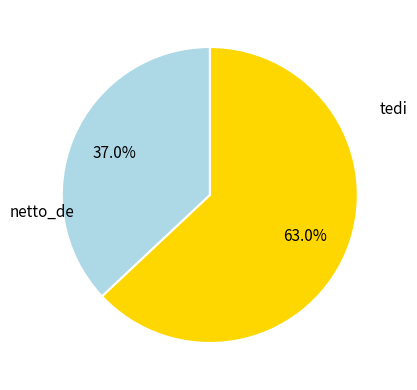

Is there any slice that represents more than half of the pie?

Yes